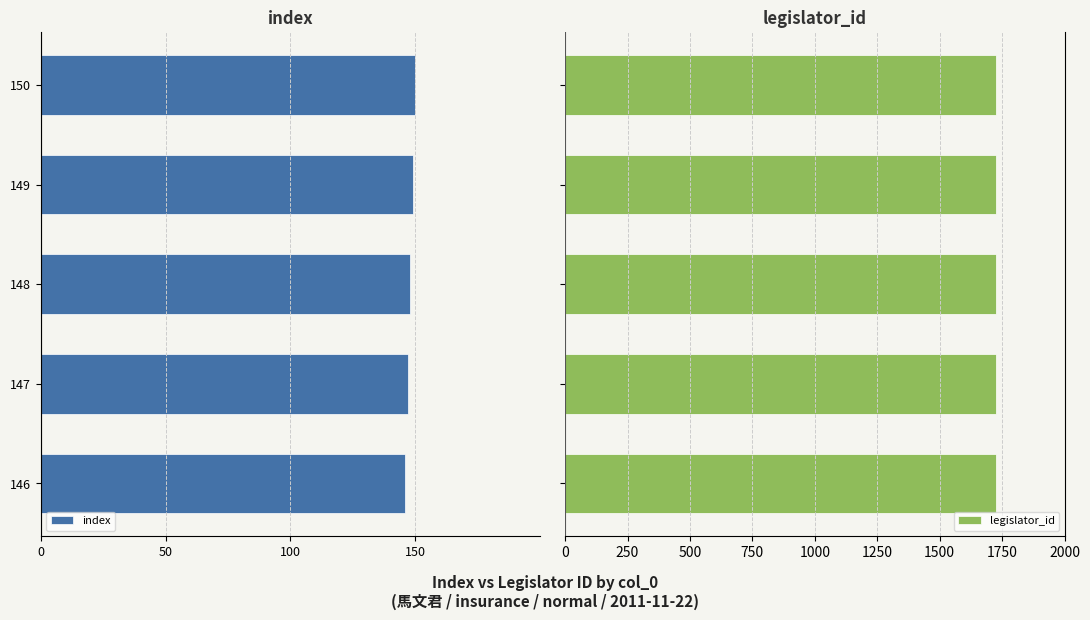

How many bars are there in each group?

2